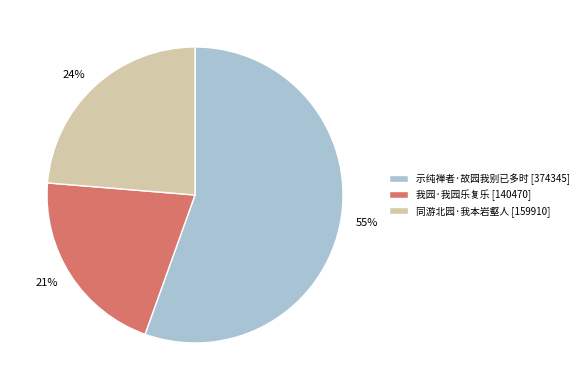

To the nearest percent, what is the difference between the 21% and 24% slice percentages?

3%